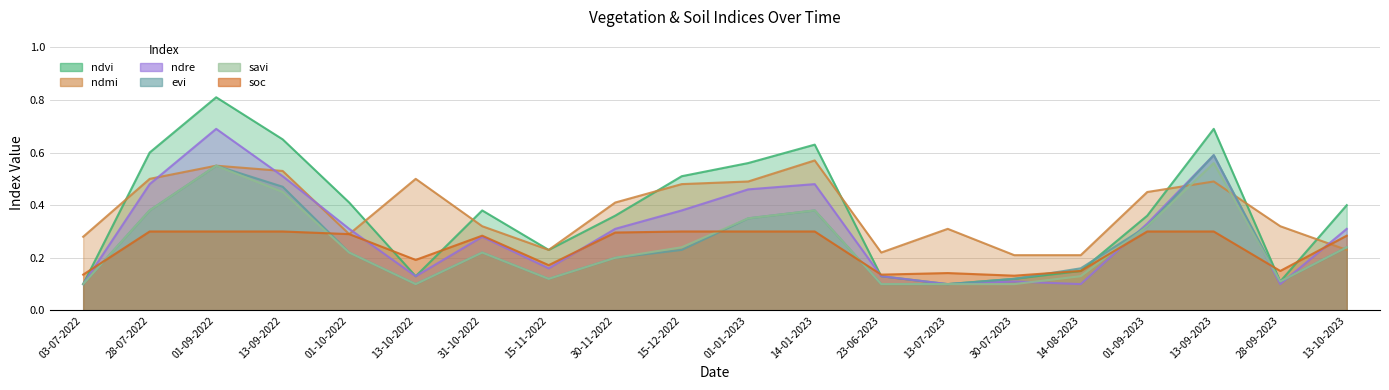

At which category does evi reach its first local valley?

13-10-2022